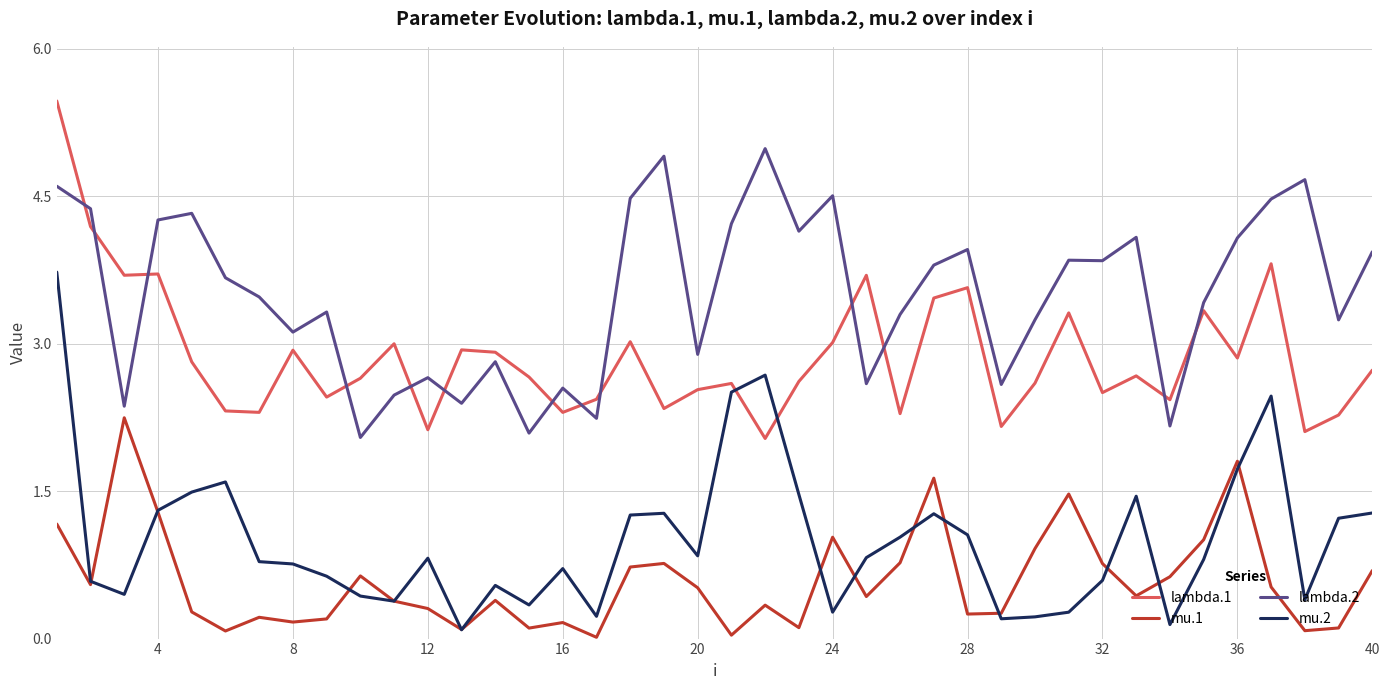

Which series has the largest range (max minus min)?

mu.2